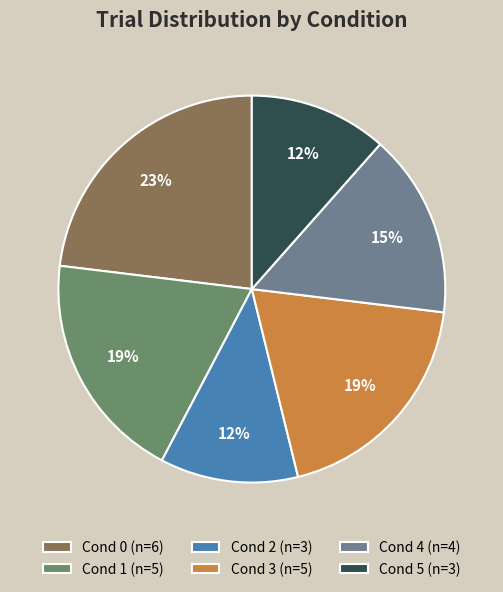

How many slices are in this pie chart?

6